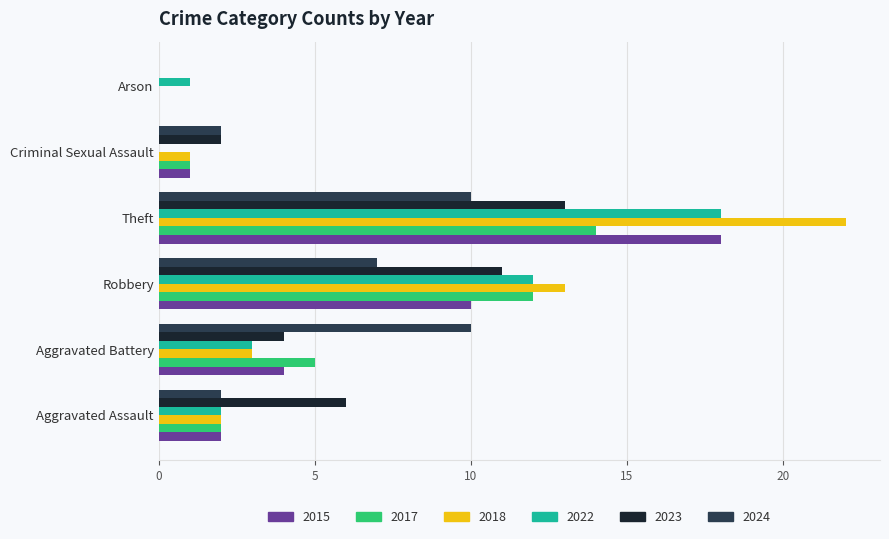

What is the sum of the 2024 values at Robbery and Theft?

17